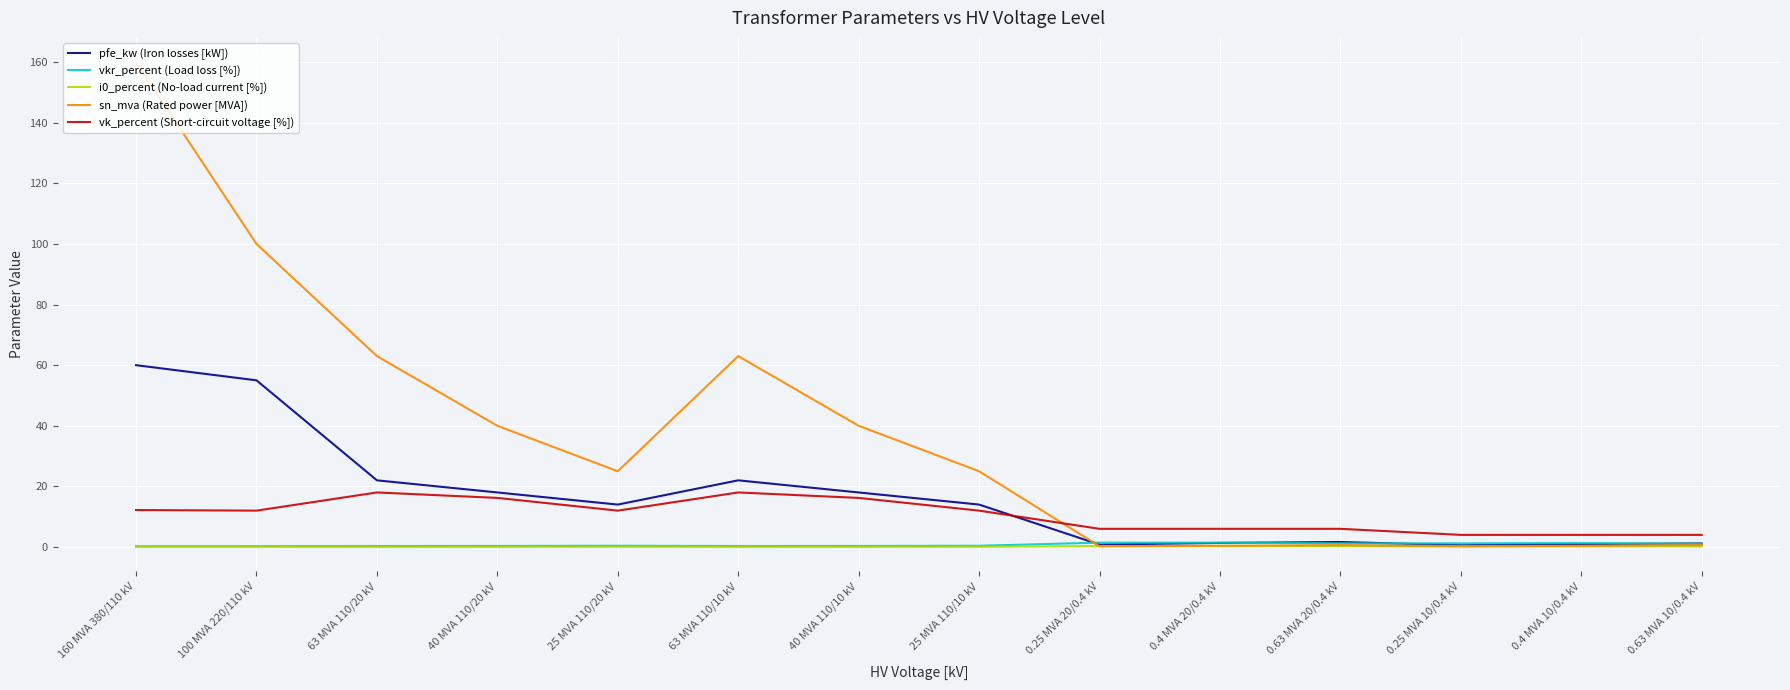

Where is the first local maximum for pfe_kw (Iron losses [kW])?

63 MVA 110/10 kV